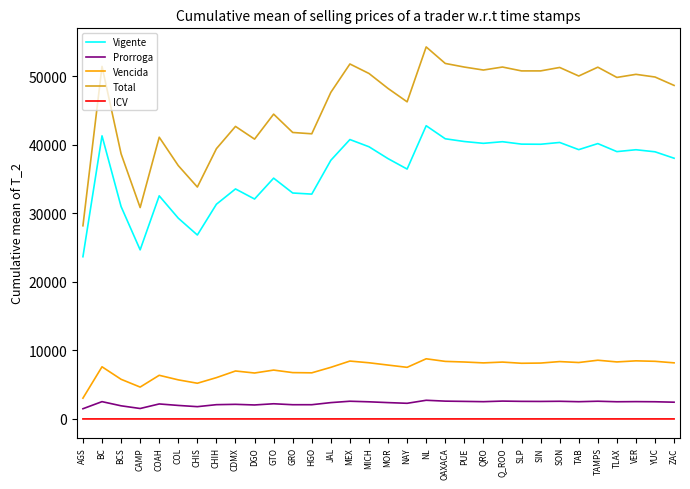

True or false: Prorroga and Vigente cross at least once.

False